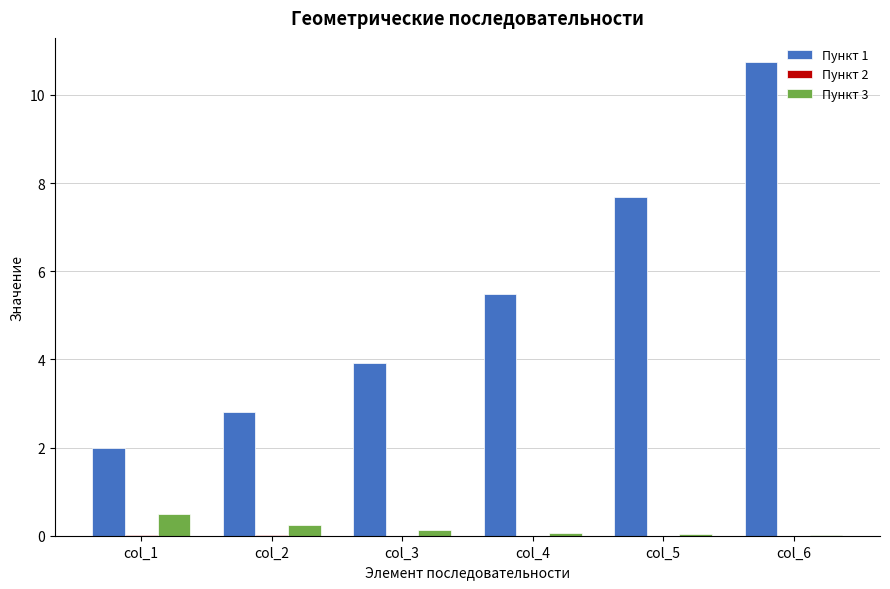

At which category is the sum across all series the highest?

col_6